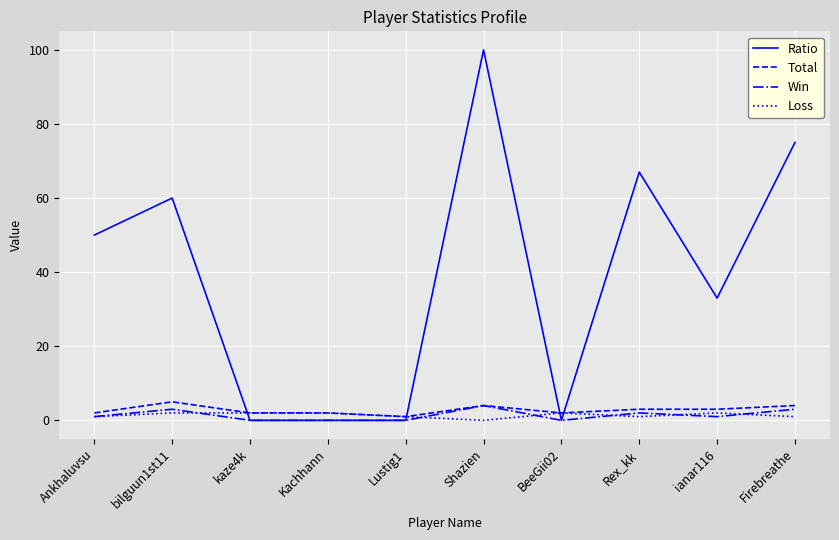

Reading right to left, what are all the values shown in this chart?

Ratio: Firebreathe=75	ianar116=33	Rex_kk=67	BeeGii02=0	Shazien=100	Lustig1=0	Kachhann=0	kaze4k=0	bilguun1st11=60	Ankhaluvsu=50
Total: Firebreathe=4	ianar116=3	Rex_kk=3	BeeGii02=2	Shazien=4	Lustig1=1	Kachhann=2	kaze4k=2	bilguun1st11=5	Ankhaluvsu=2
Win: Firebreathe=3	ianar116=1	Rex_kk=2	BeeGii02=0	Shazien=4	Lustig1=0	Kachhann=0	kaze4k=0	bilguun1st11=3	Ankhaluvsu=1
Loss: Firebreathe=1	ianar116=2	Rex_kk=1	BeeGii02=2	Shazien=0	Lustig1=1	Kachhann=2	kaze4k=2	bilguun1st11=2	Ankhaluvsu=1